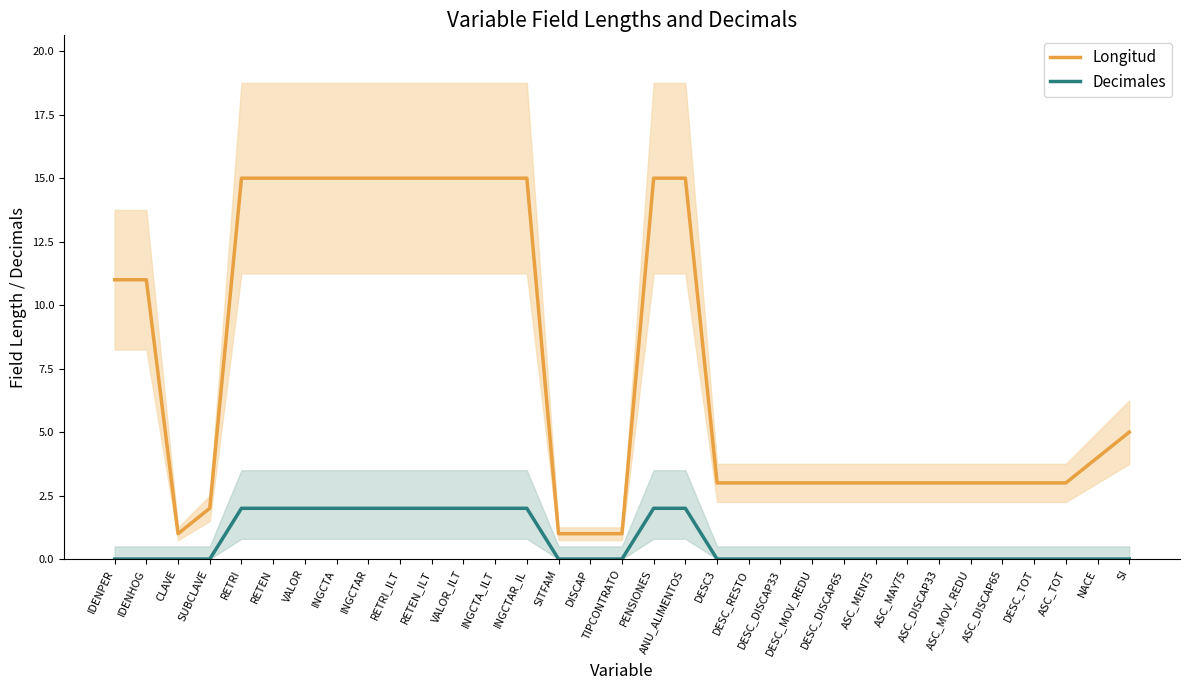

What is the difference between the Decimales values at VALOR_ILT and ASC_MEN75?

2